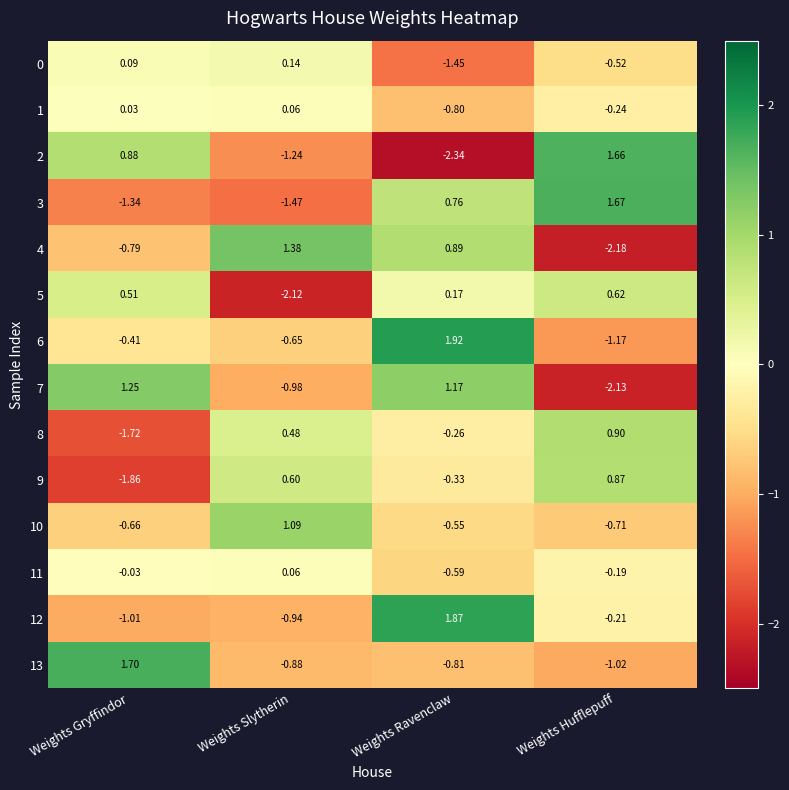

Between Weights Gryffindor and Weights Hufflepuff, which series saw the biggest shift?

7